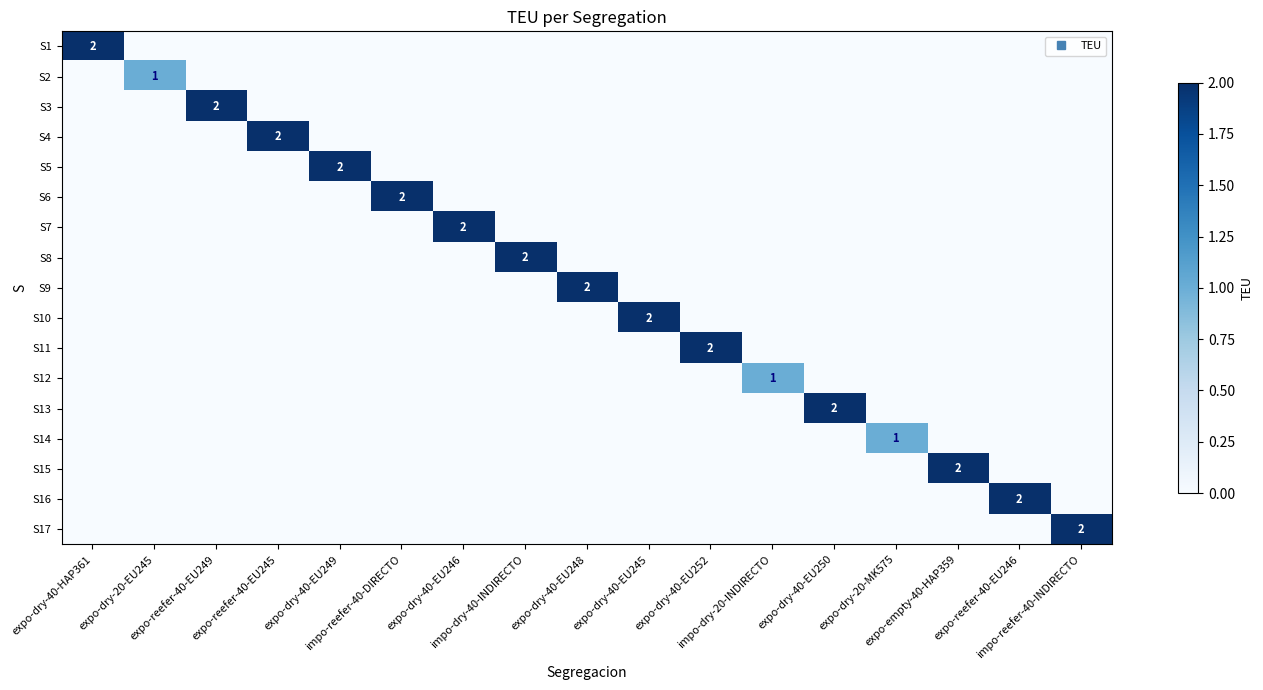

What is the sum of the S13 values at expo-dry-40-EU250 and expo-reefer-40-EU246?

2